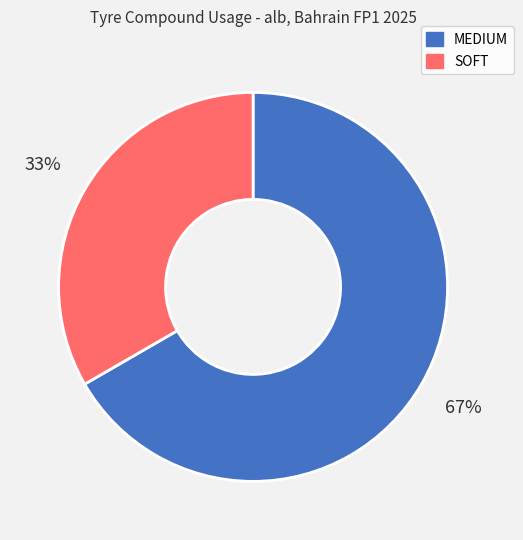

How many slices are in this pie chart?

2